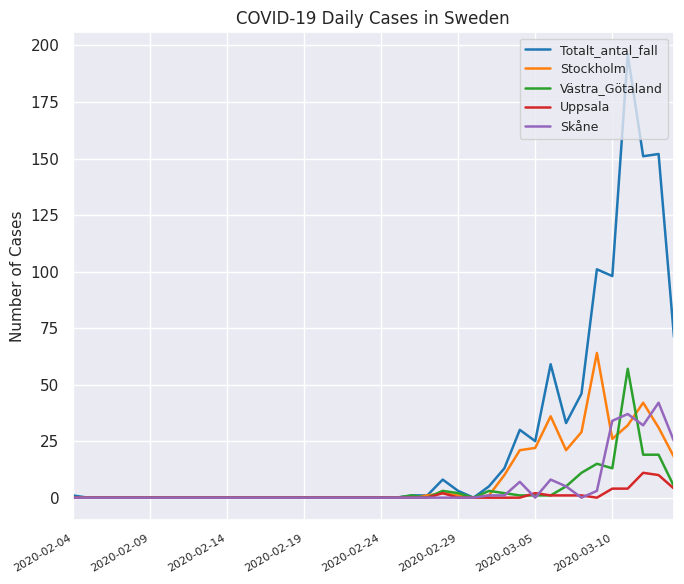

Is this an area chart (filled region under the line)?

No